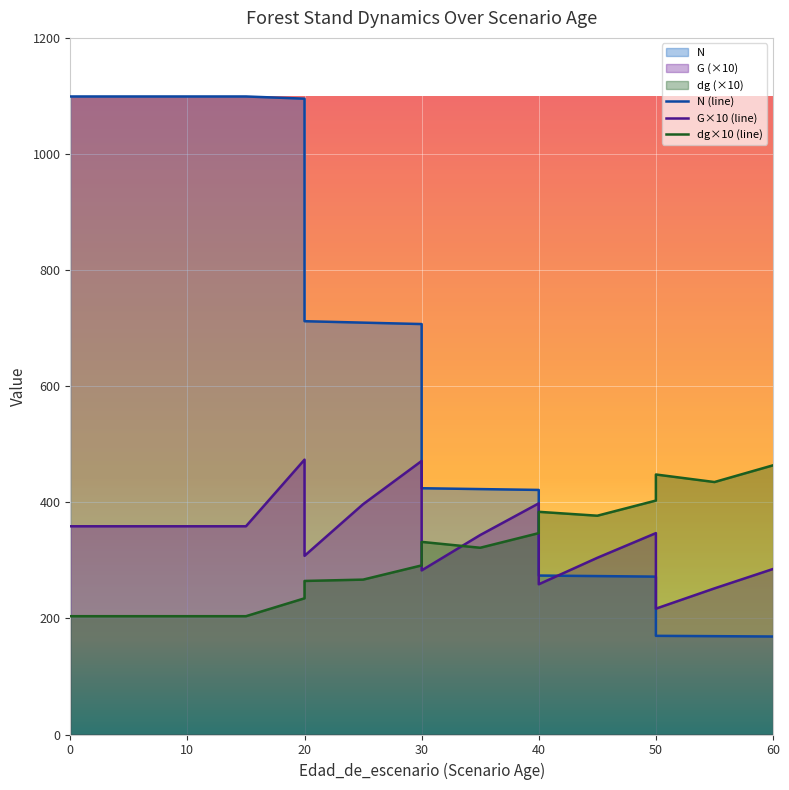

At which label is N closest to 633?

30